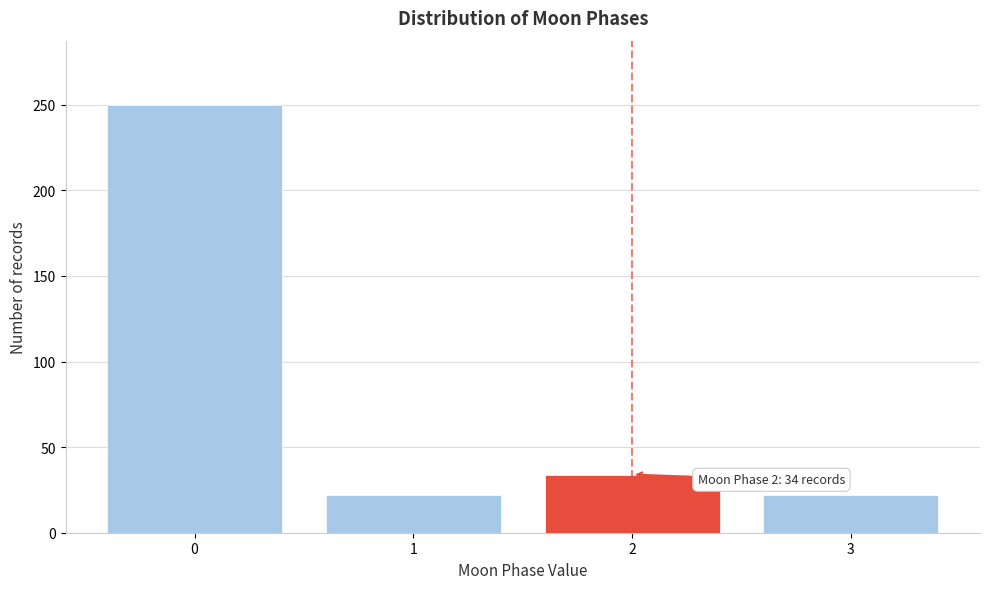

Reading right to left, transcribe all the data shown in this chart.

22	34	22	250